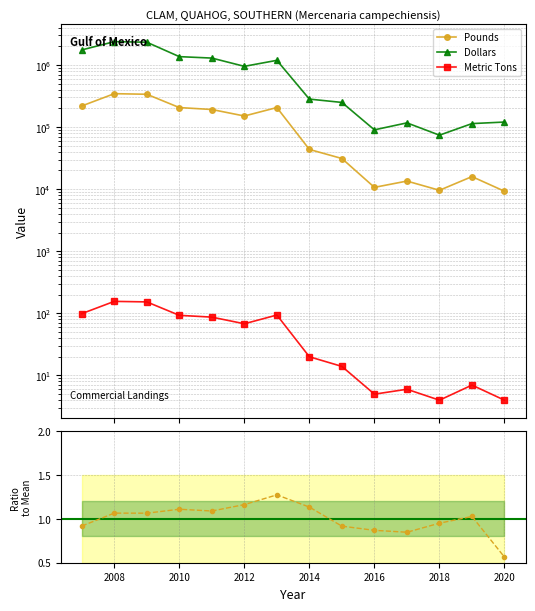

True or false: Pounds has more than 2 interior local peaks.

True